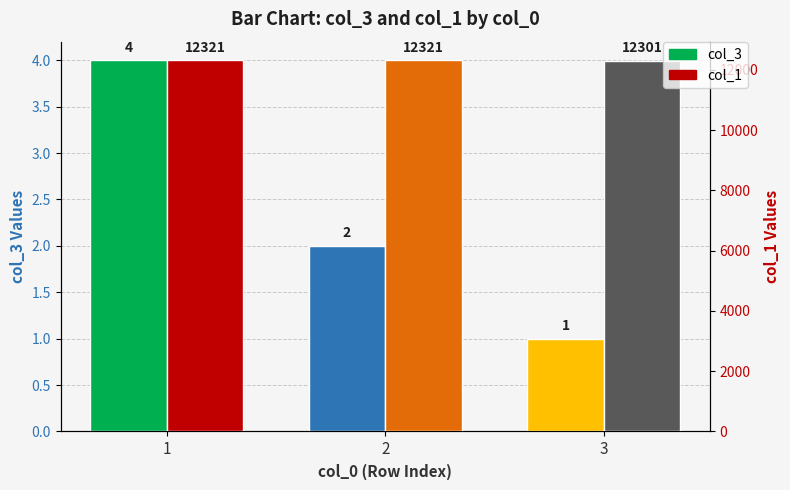

What is the value of the col_1 bar at the 1st from the left?

12321